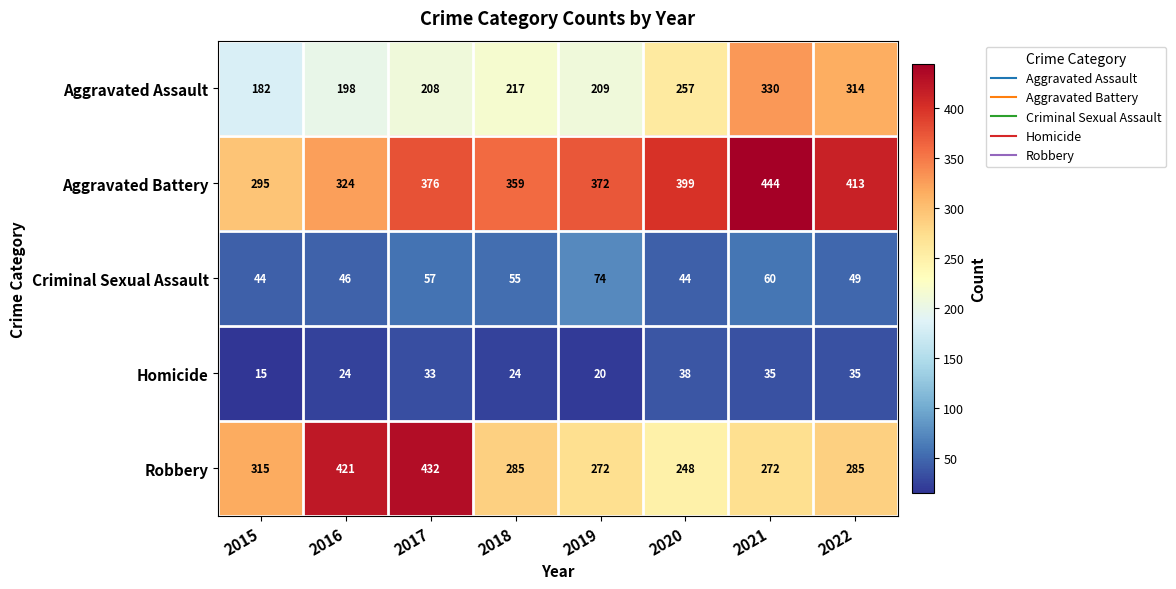

The value of Robbery at 2017 is 432. True or false?

True